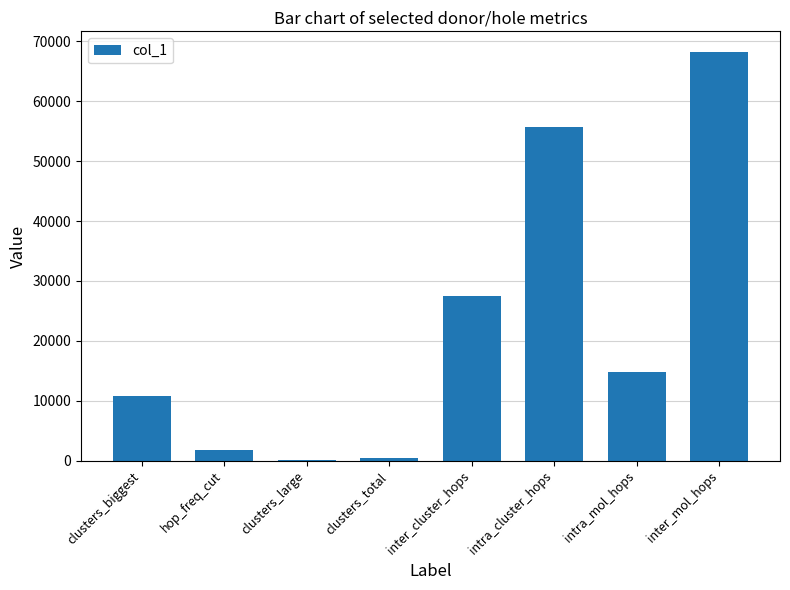

The value at clusters_total is 478.0. True or false?

True